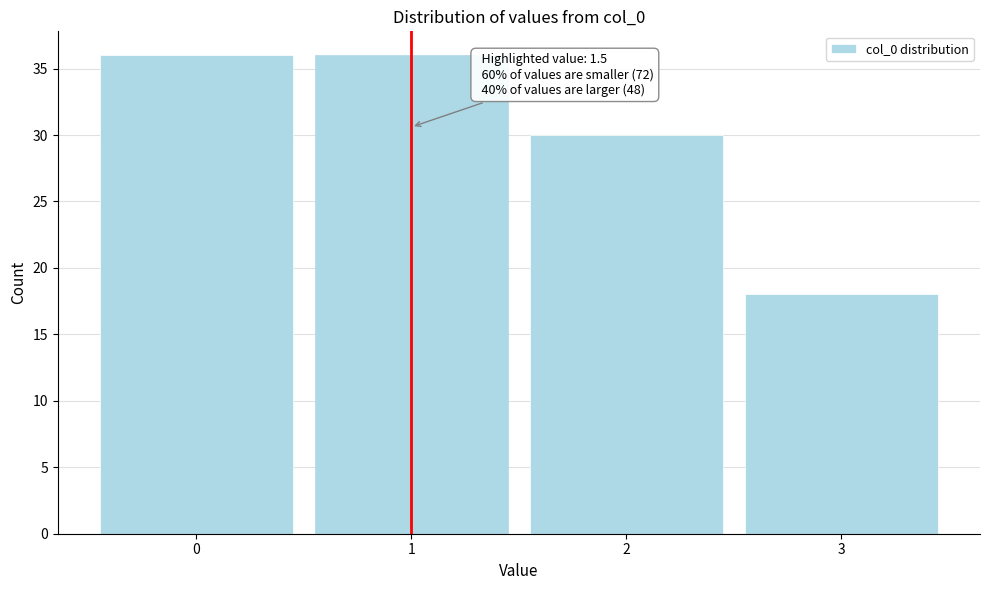

Reading left to right, transcribe all the data shown in this chart.

0=36	1=36	2=30	3=18